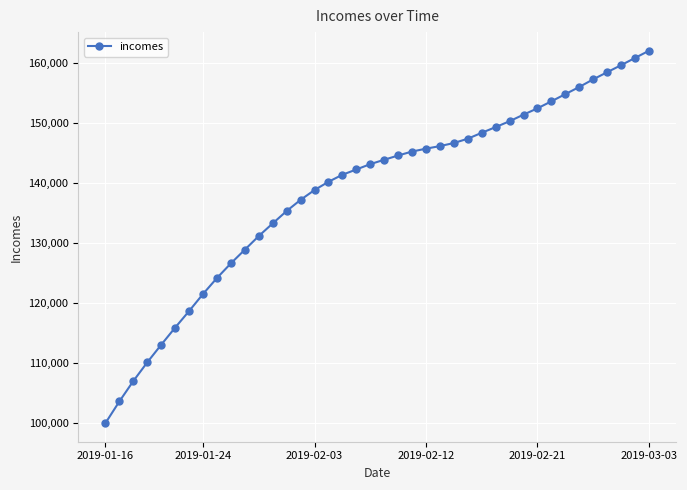

What is the minimum value shown in the chart?

100000.0